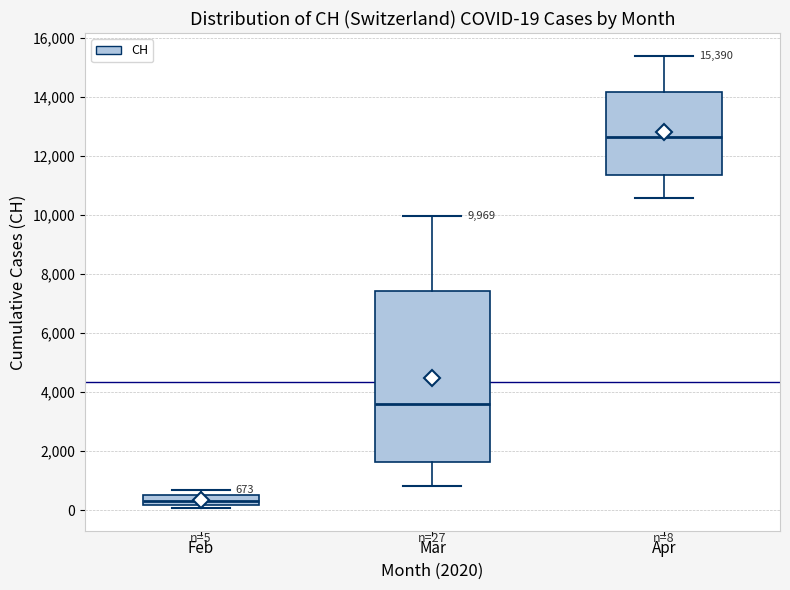

Which box's median line is the highest?

Apr